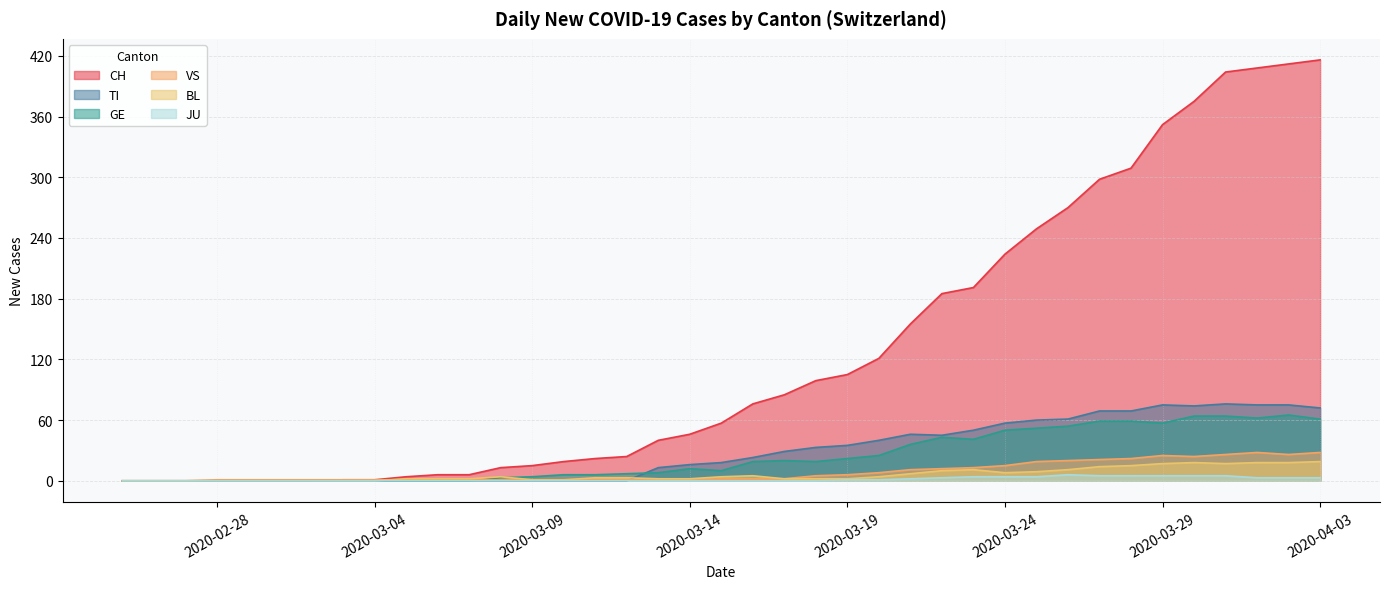

The value of VS at 2020-03-23 is 7. True or false?

False